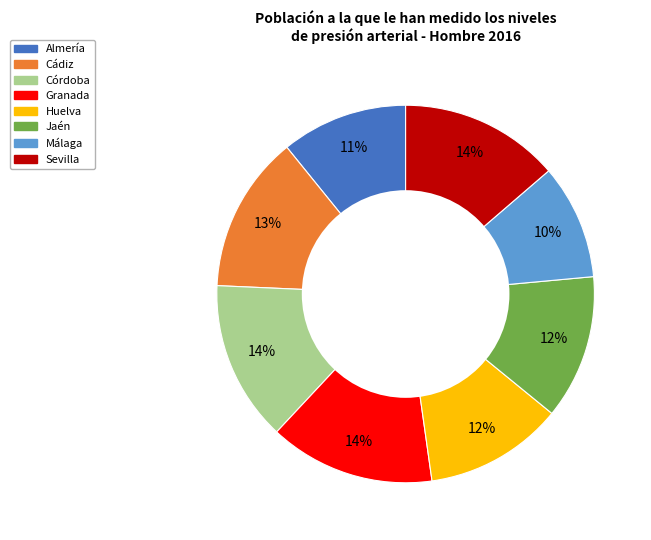

Is Almería the majority of the pie?

No